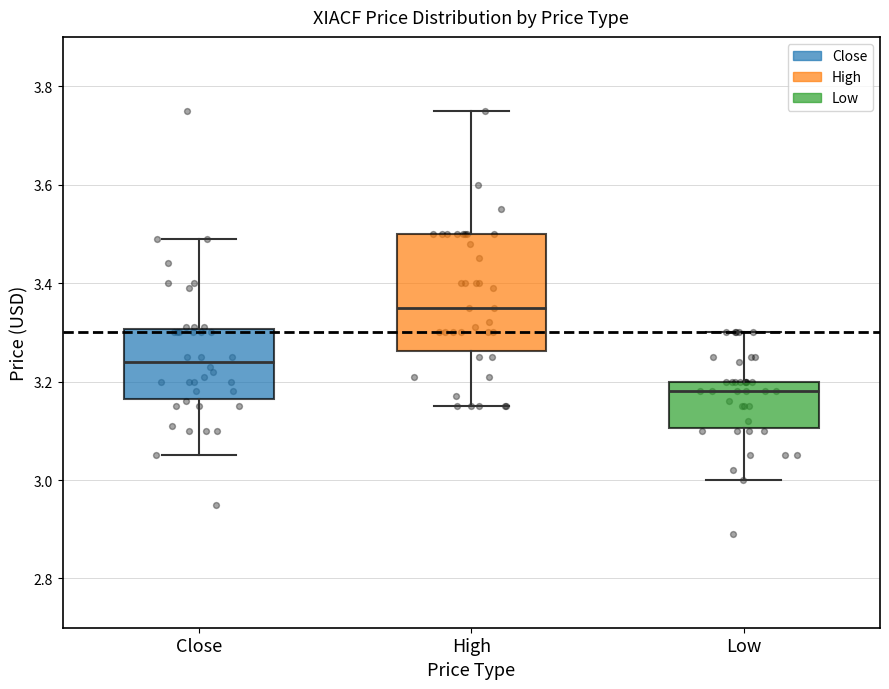

Reading left to right, transcribe this box plot: for each box, give where its median line is, the range the box spans, and where its two whiskers end, as read against the y-axis. The values are not printed on the chart, so give them approximately, as read against the axis.

Close: median 3.24, box 3.16 to 3.30, whiskers 3.04 to 3.50
High: median 3.34, box 3.26 to 3.50, whiskers 3.16 to 3.76
Low: median 3.18, box 3.10 to 3.20, whiskers 3.00 to 3.30